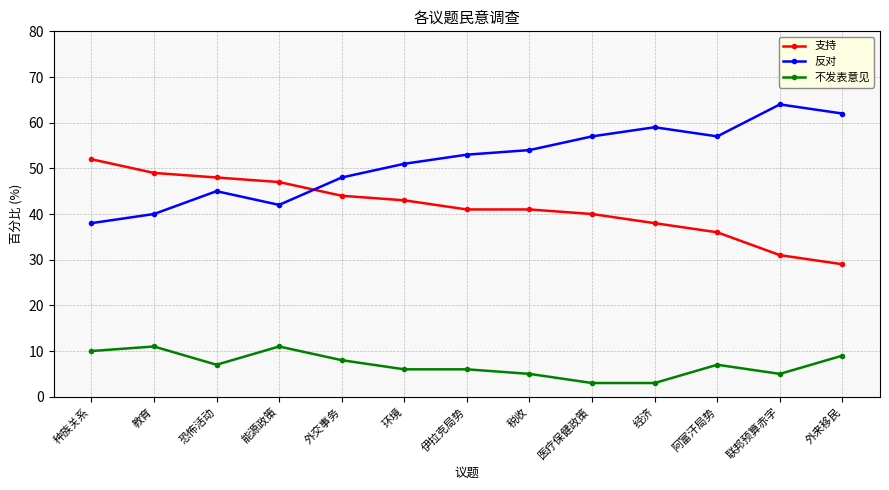

Count the number of data series in this chart.

3